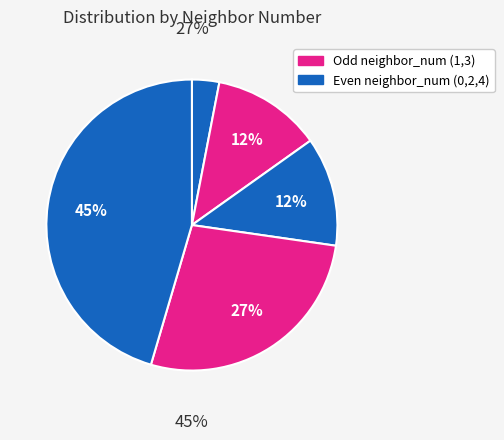

Is 3 the majority of the pie?

No